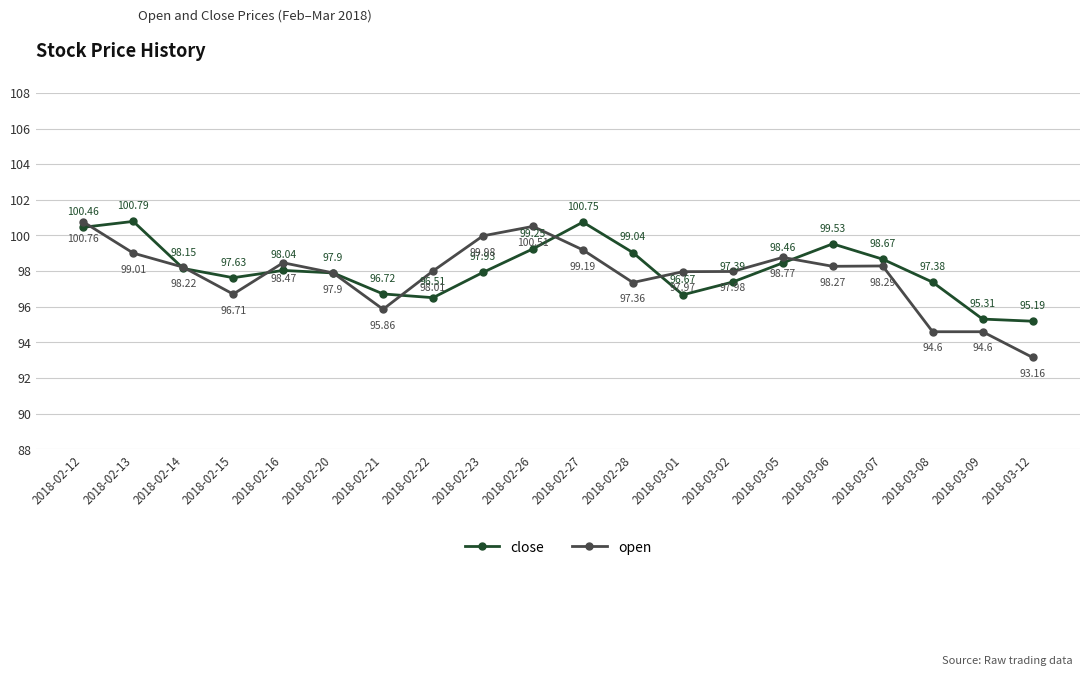

What is the sum of all open values?

1955.6